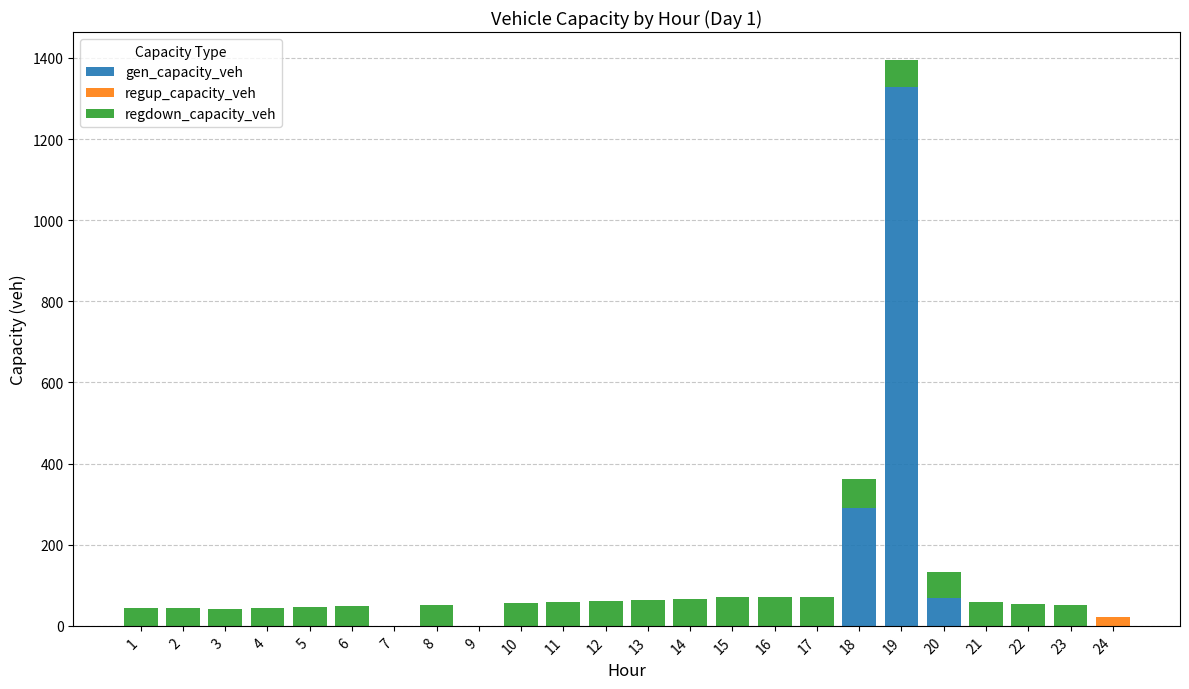

What is the sum of all gen_capacity_veh values?

1686.3